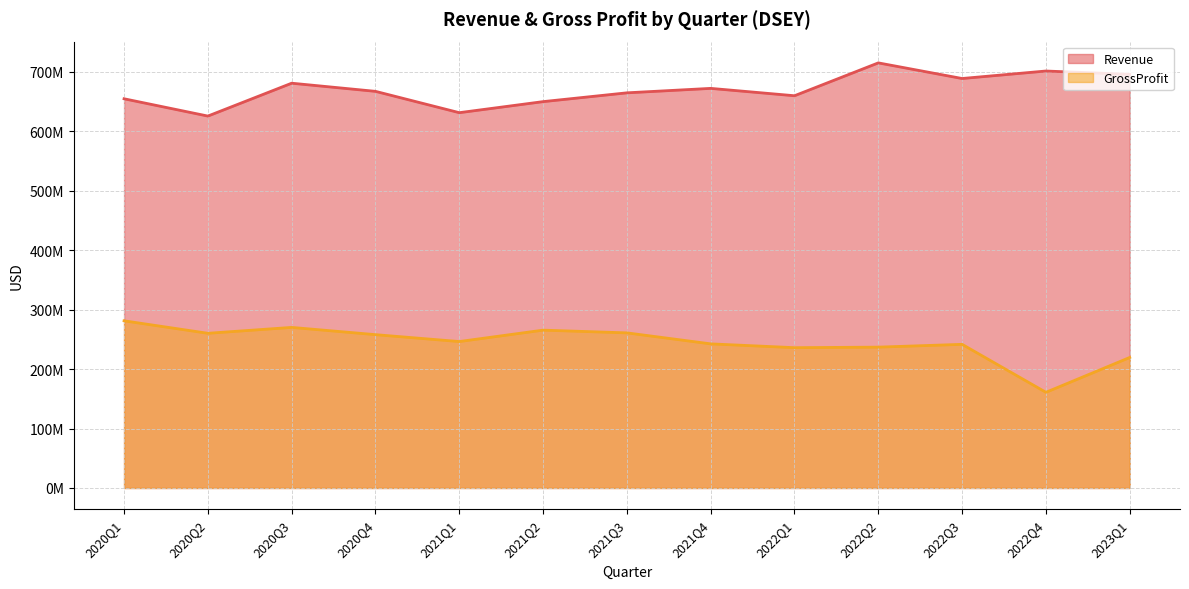

Read the Revenue value at 2021Q1, to the nearest 10.

631500000